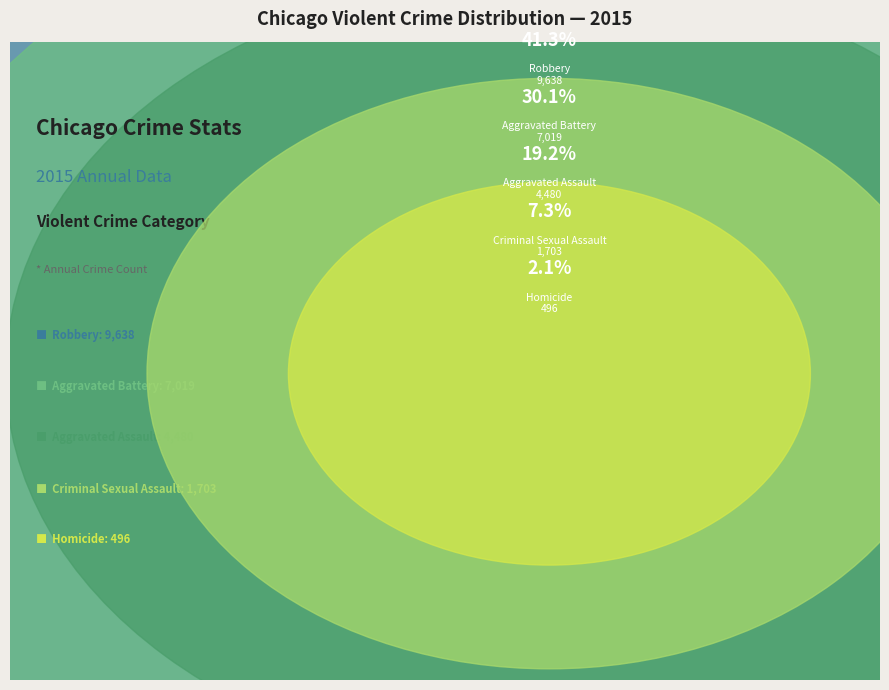

Which slice is the largest?

Robbery